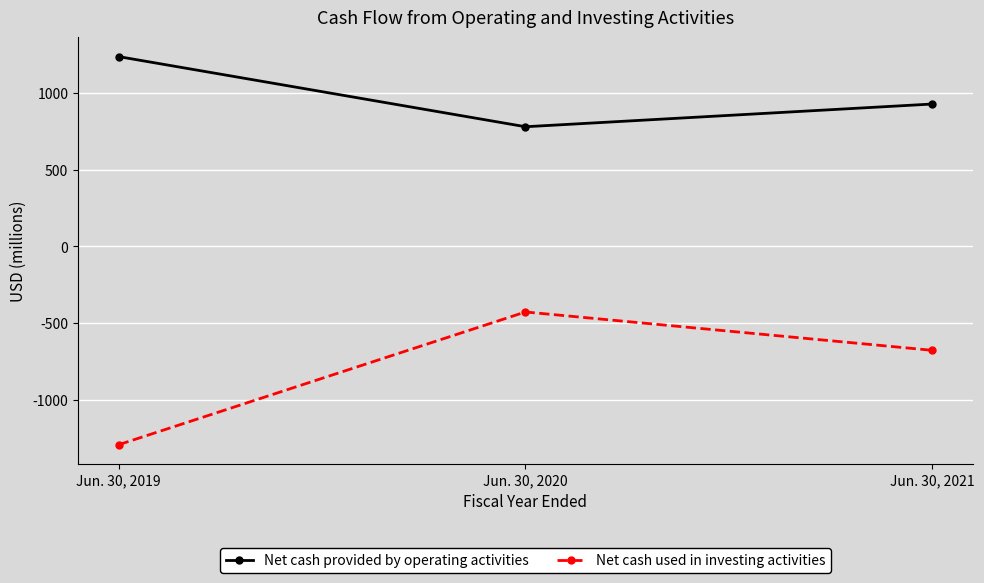

Which category has the lowest value across all series?

Jun. 30, 2019